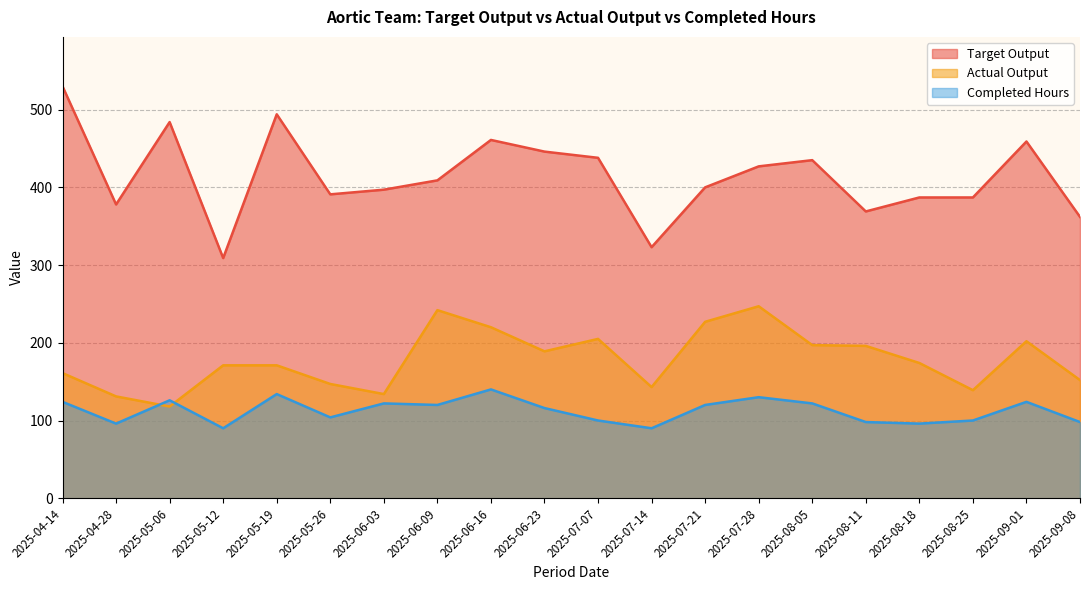

What is the maximum value shown in the chart?

530